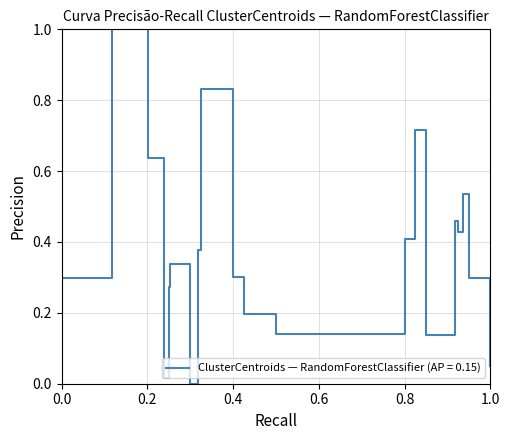

What is the maximum value shown in the chart?

1.0